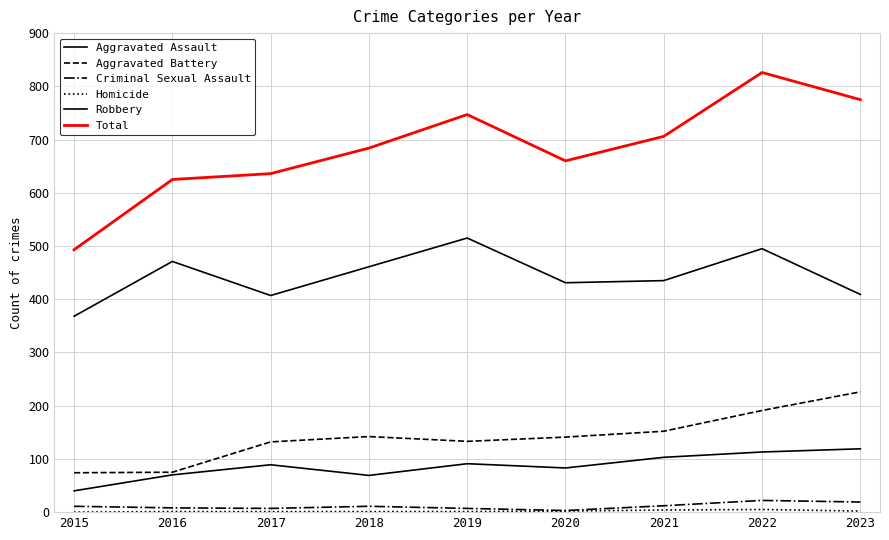

What is the minimum value for Total?

493